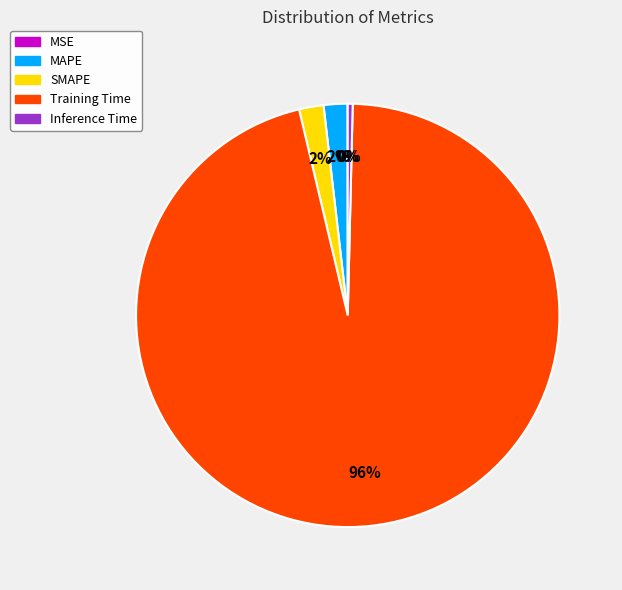

Does any single category account for the majority?

Yes